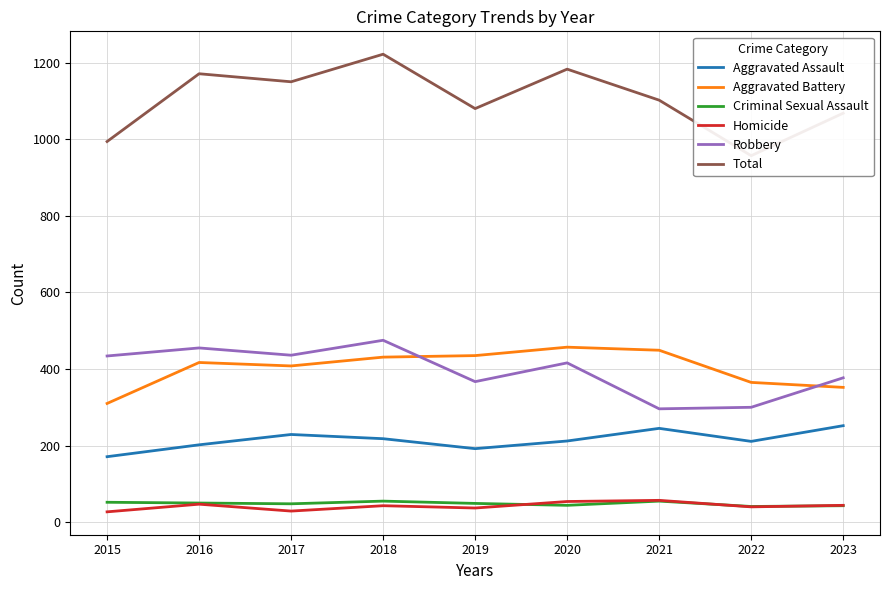

Is this an area chart (filled region under the line)?

No